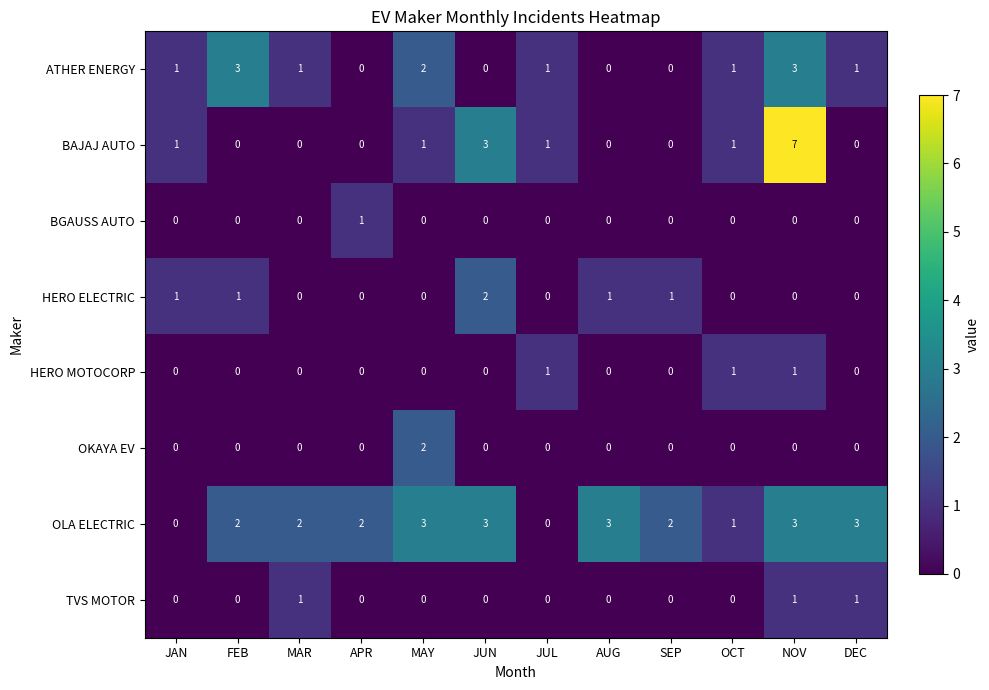

Which series has the largest total across all categories?

OLA ELECTRIC